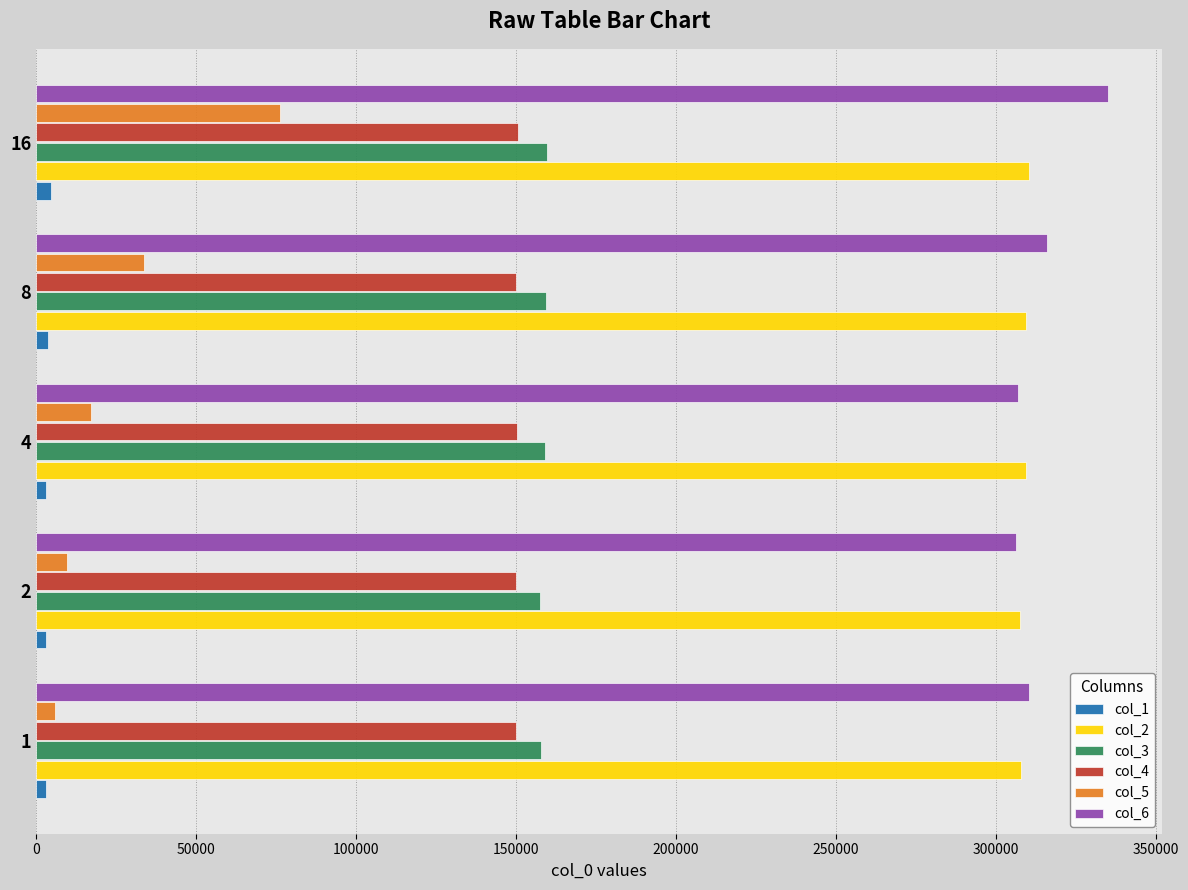

What is the difference between the second highest and minimum values in the col_2 series?

1909